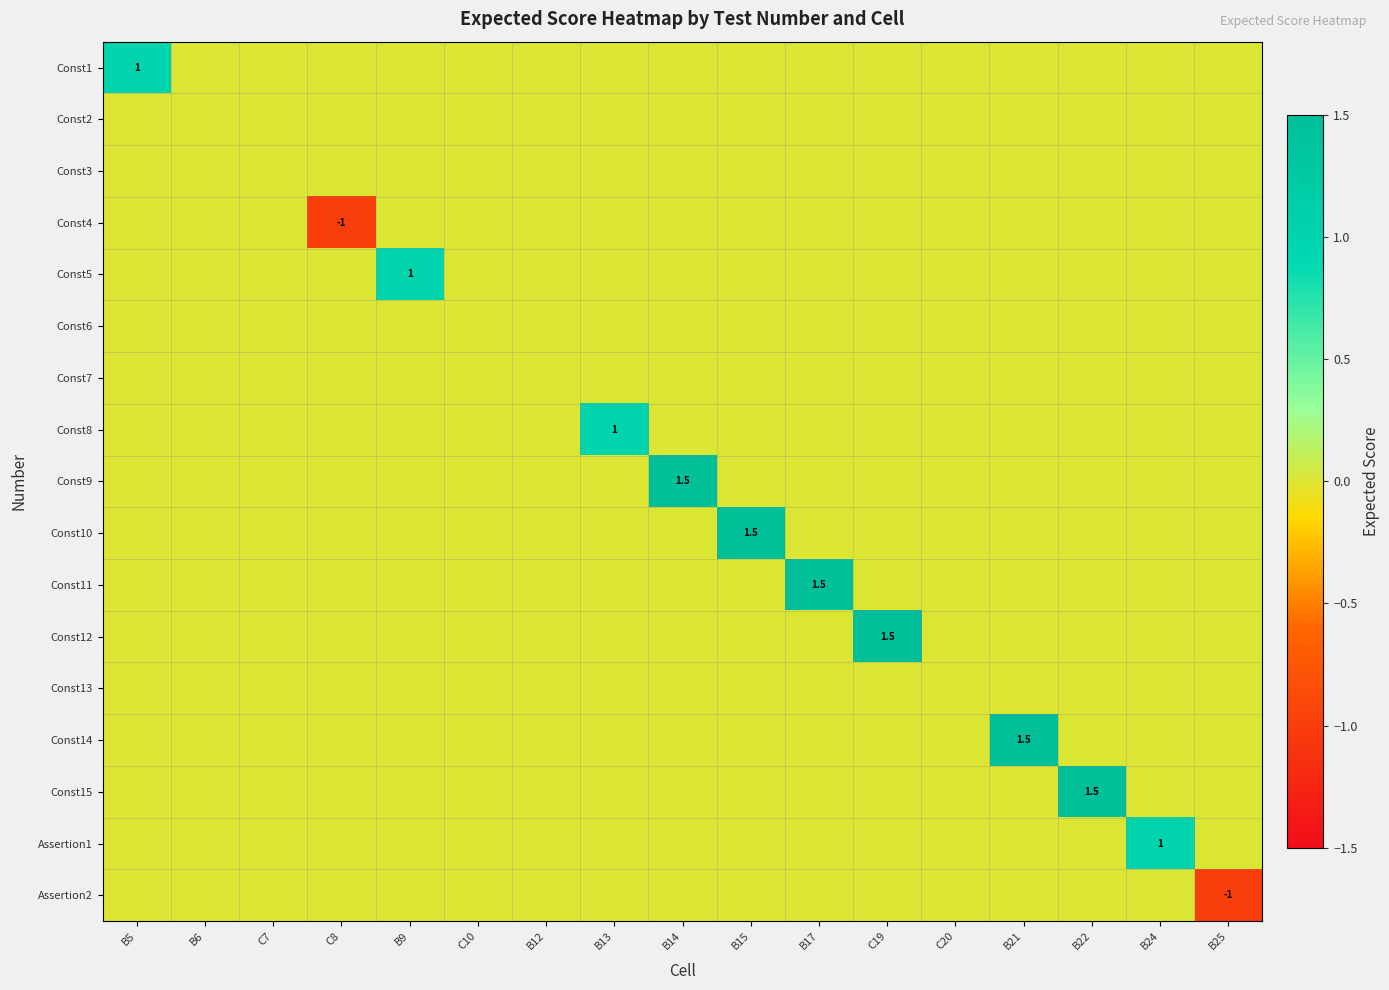

Is it true that Const15 equals 1.5 at B22?

True